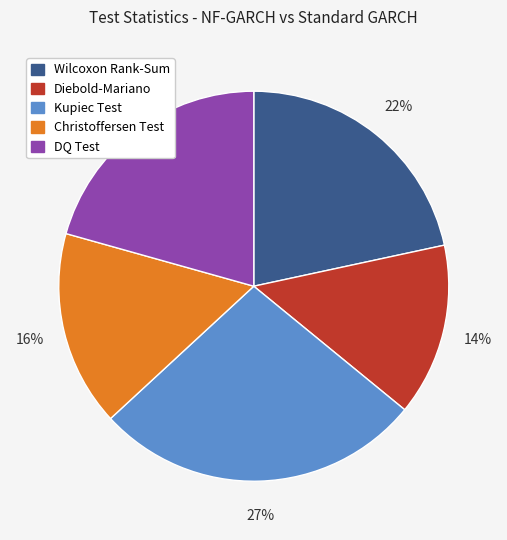

What is the largest slice in the pie chart?

Kupiec Test